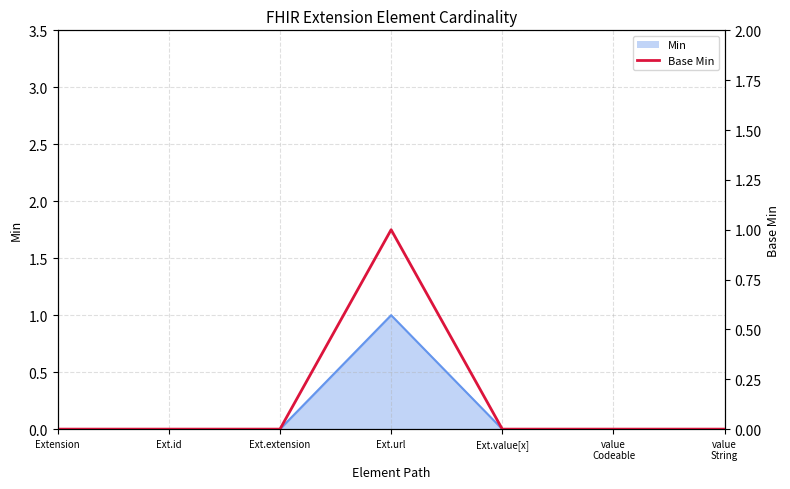

Does the chart display data point markers on the line(s)?

No